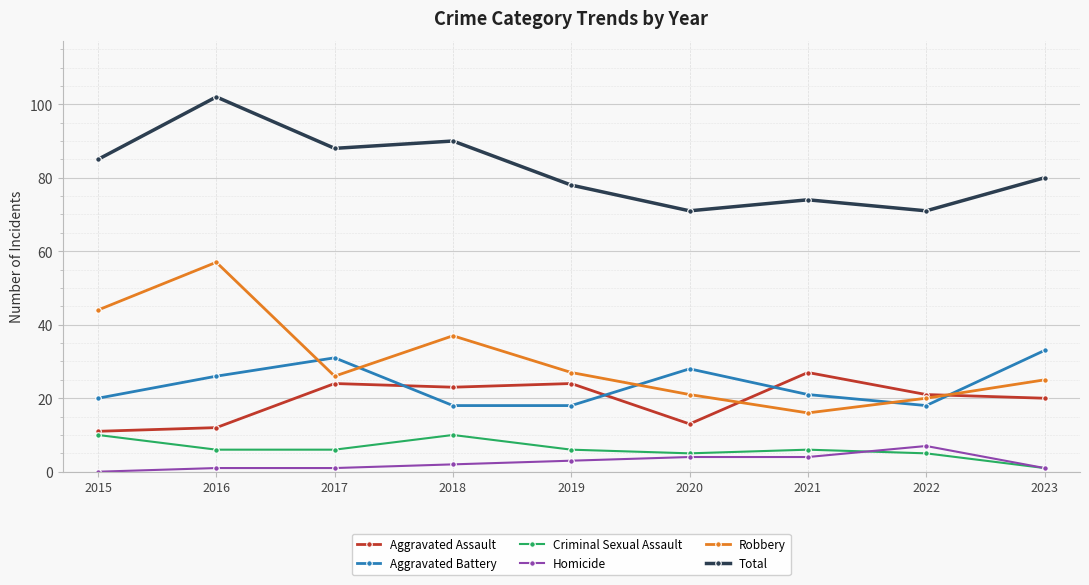

Count the Homicide values in the range 1 to 4.

7